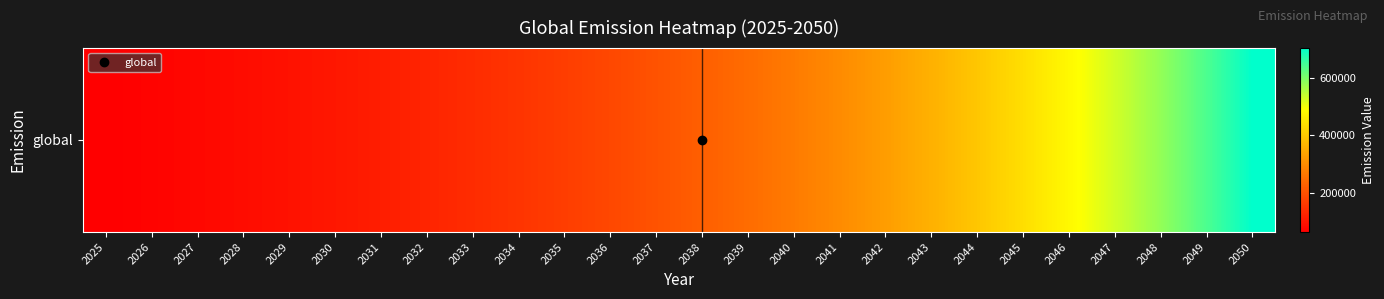

What is the smallest value displayed?

65000.0